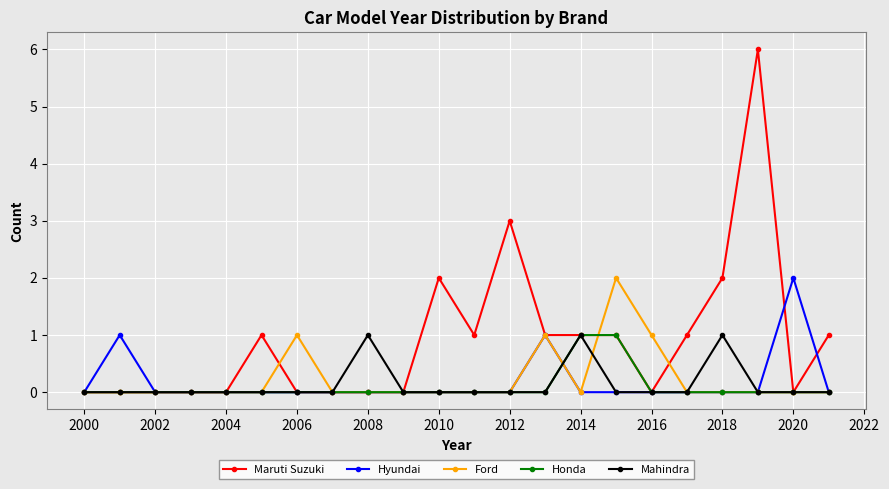

True or false: Hyundai has more than 1 interior local peaks.

True